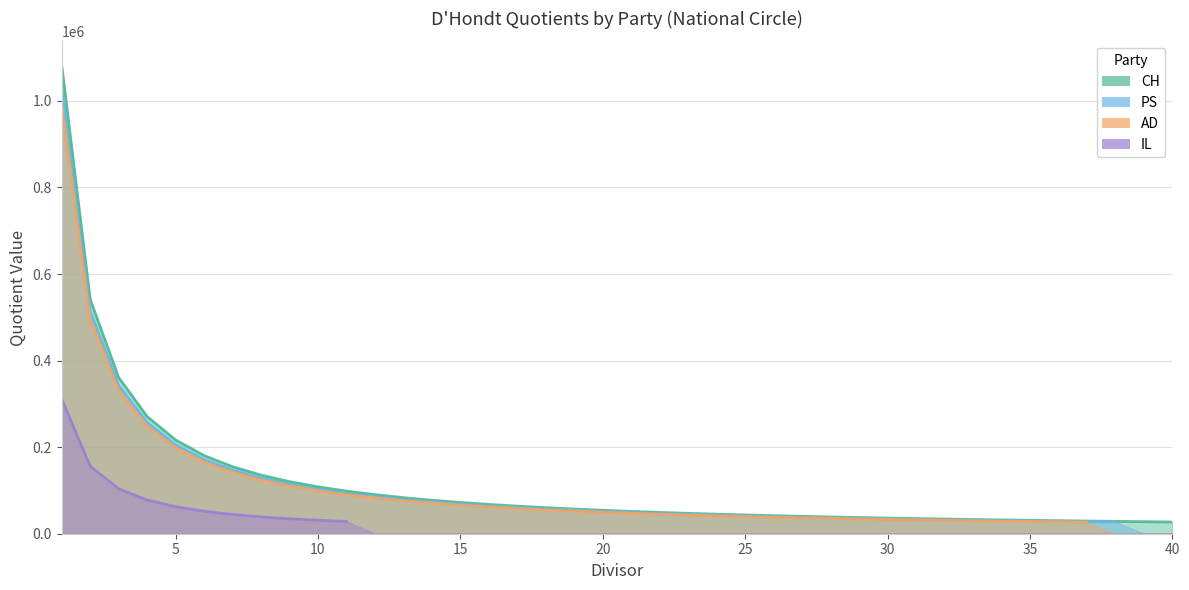

Which has a higher value, 17 or 33?

17